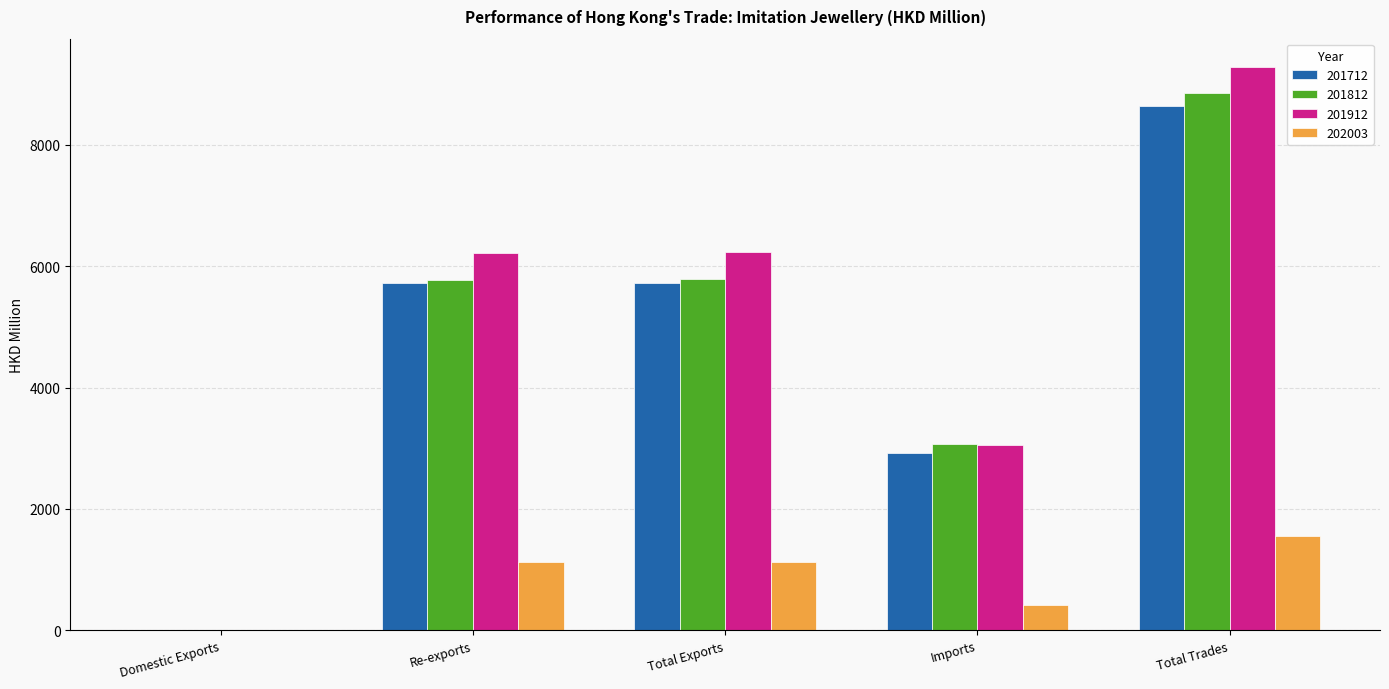

Does the chart contain stacked bars?

No